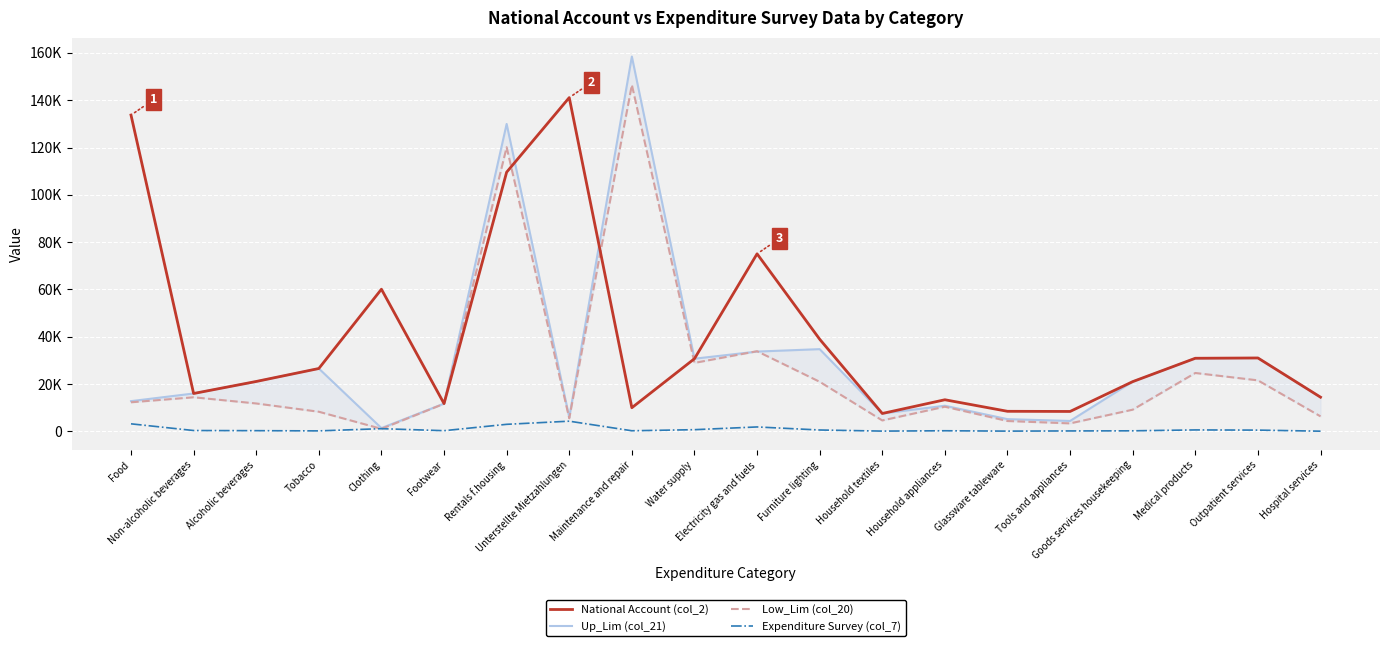

What is the label of the 17th point from the right?

Tobacco